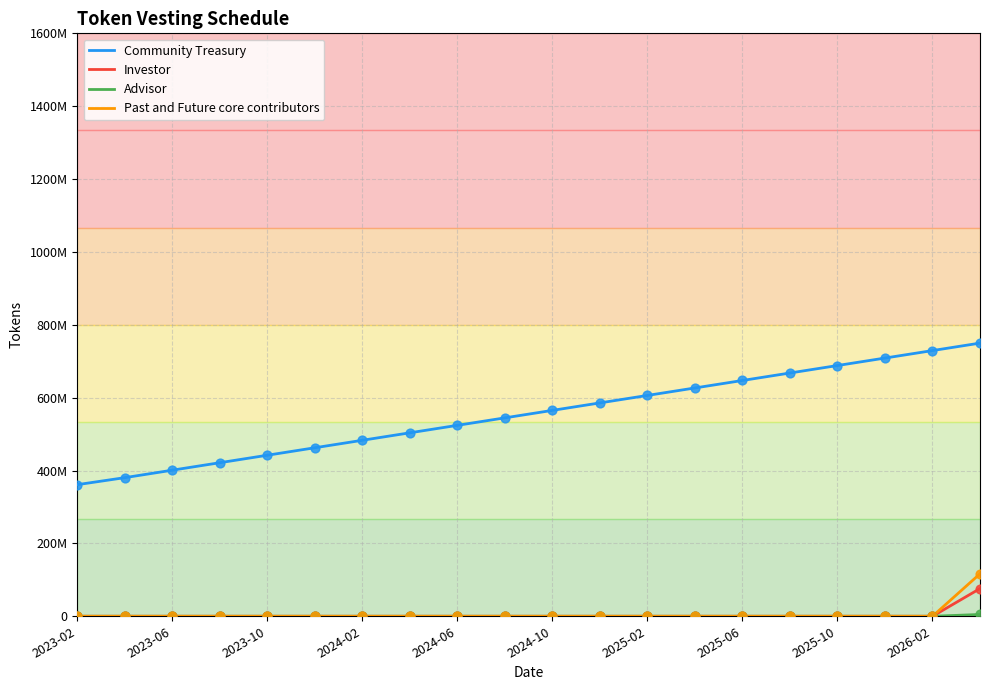

At how many categories does at least one series exceed 269485742?

20